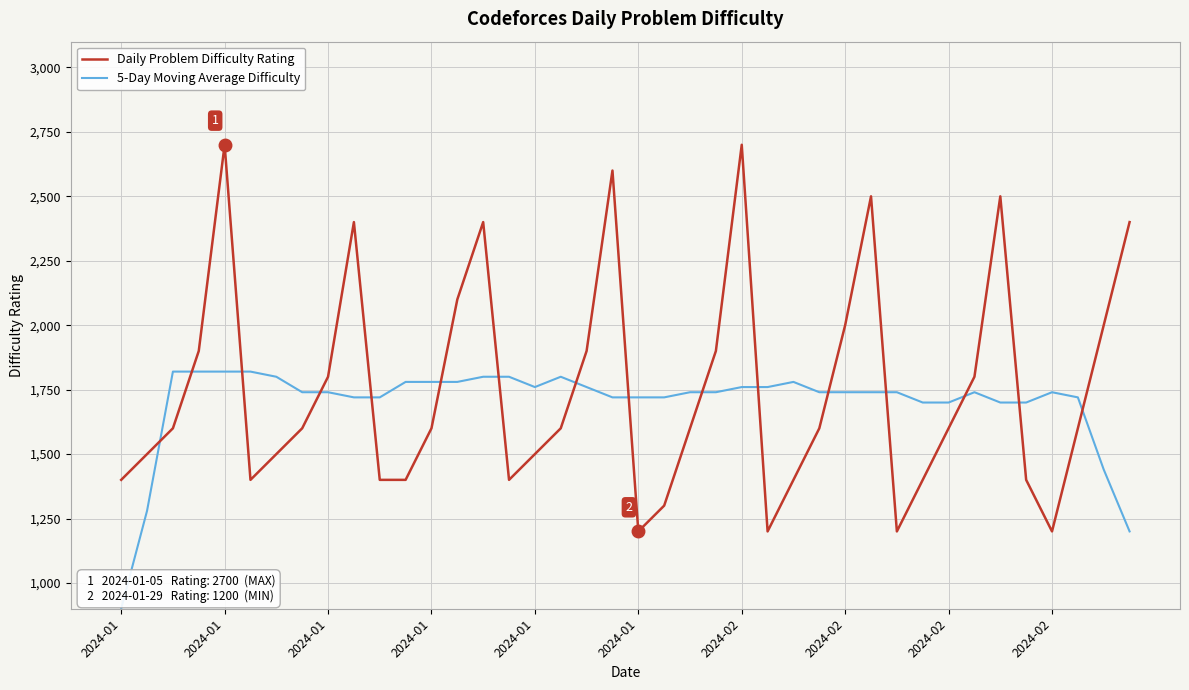

How many intersections are there between Daily Problem Difficulty Rating and 5-Day Moving Average Difficulty?

16